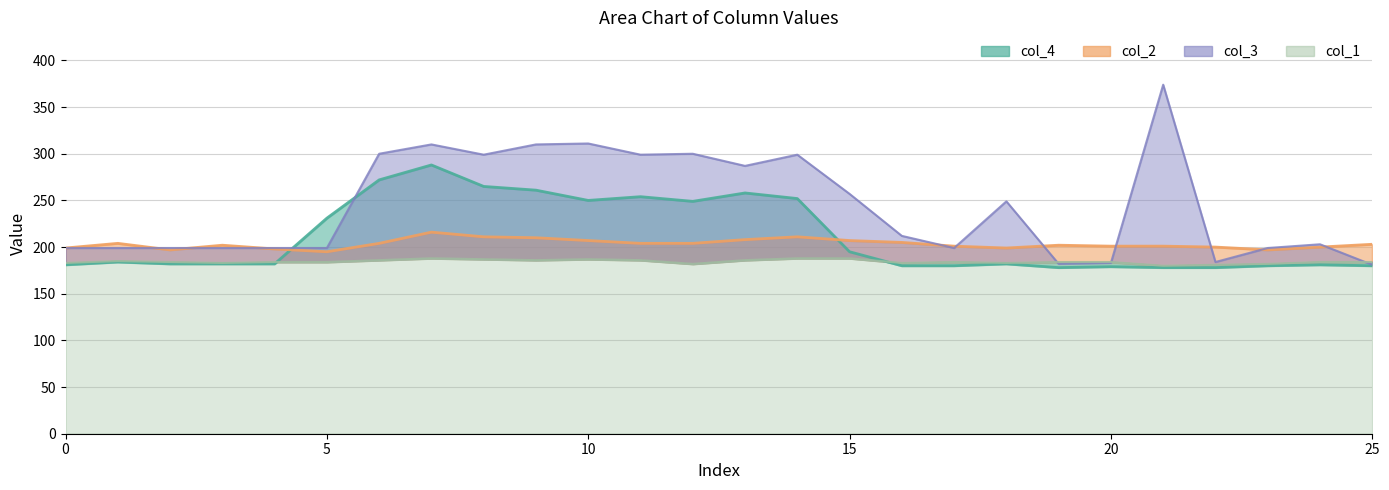

What is the spread (max minus min) of values at 7?

122